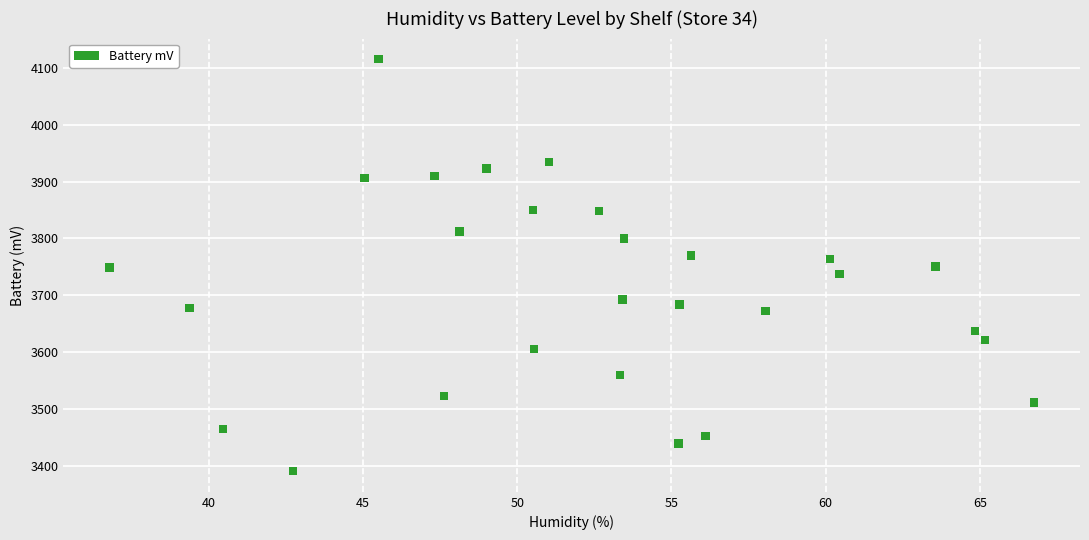

What is the range of Y values (max minus min)?

724